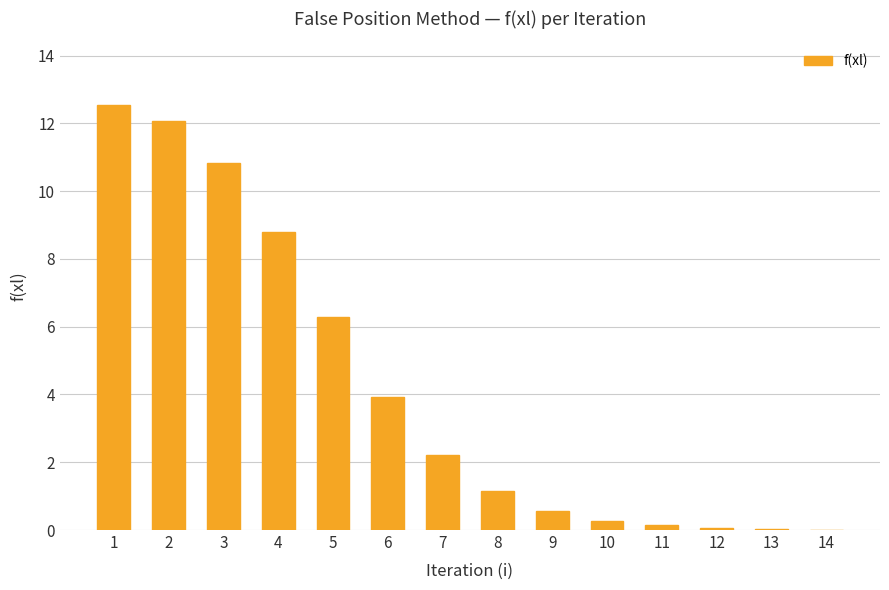

The chart shows a value of 7.1 at 2. True or false?

False